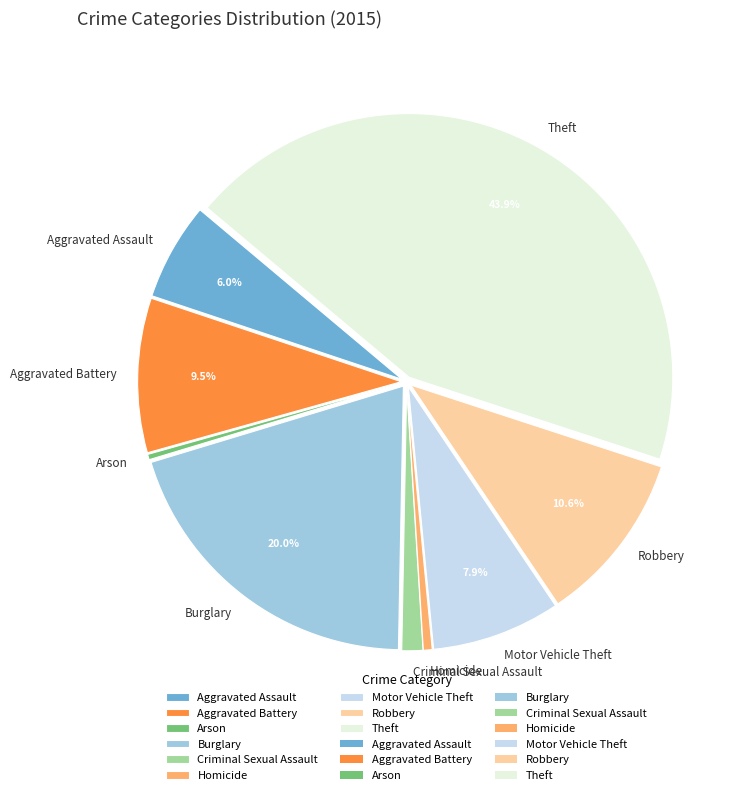

Is the sum of Aggravated Assault and Robbery greater than half?

No